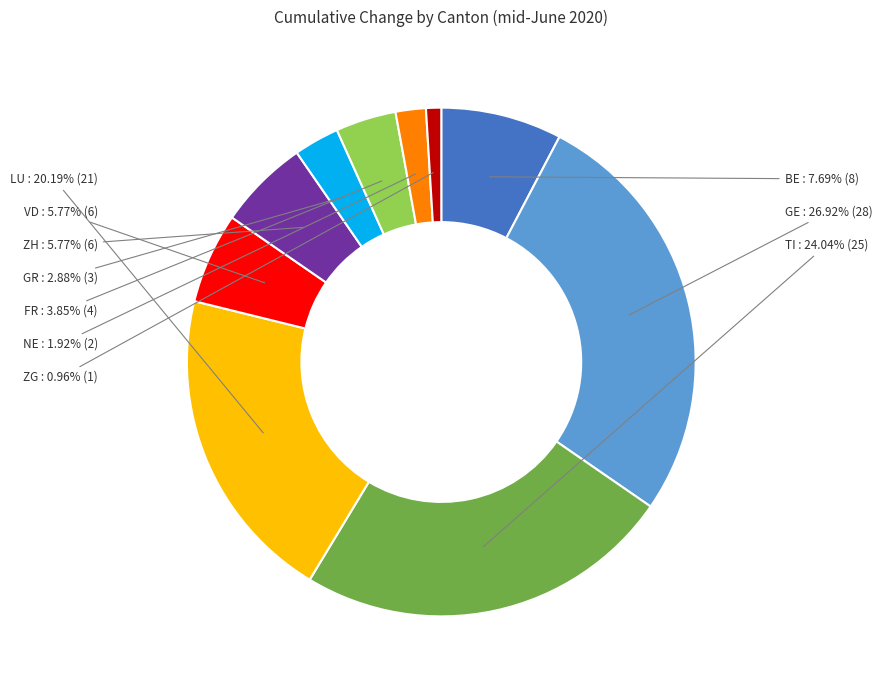

The ZG slice represents 1% of the pie. True or false?

True